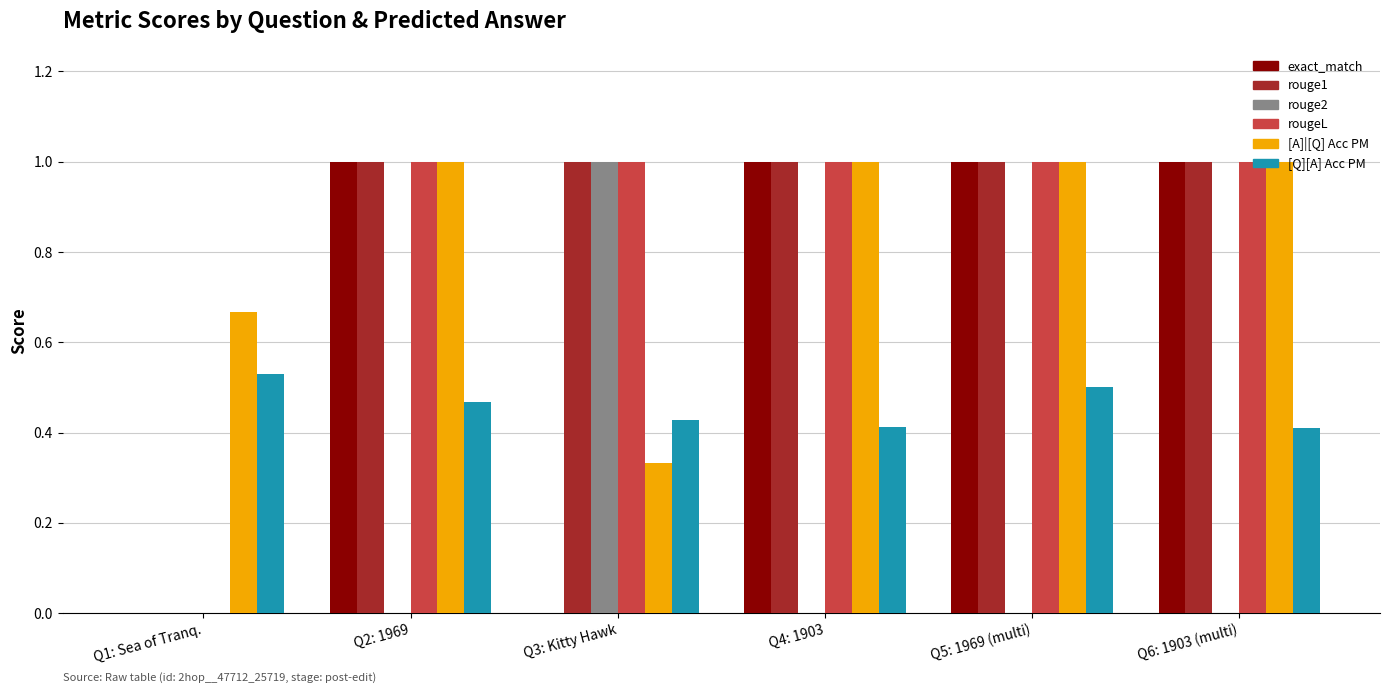

True or false: [Q][A] Acc PM has a value of 0.7 at Q2: 1969.

False